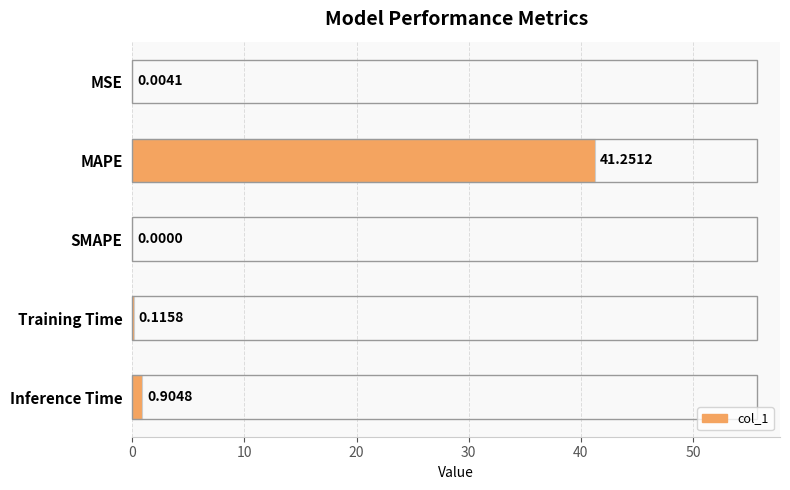

What is the change in value from Training Time to Inference Time?

+0.8